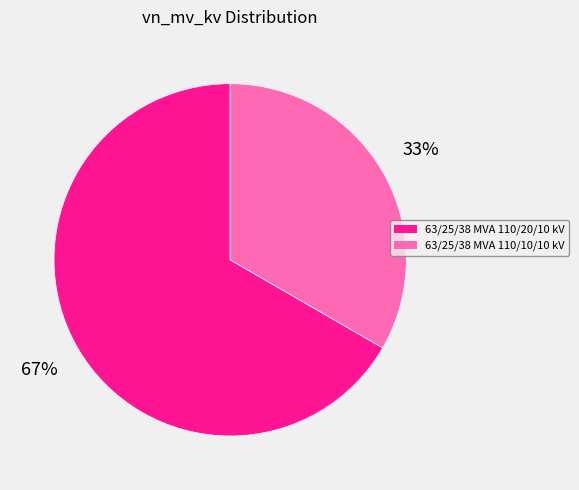

The 63/25/38 MVA 110/20/10 kV slice represents 61% of the pie. True or false?

False